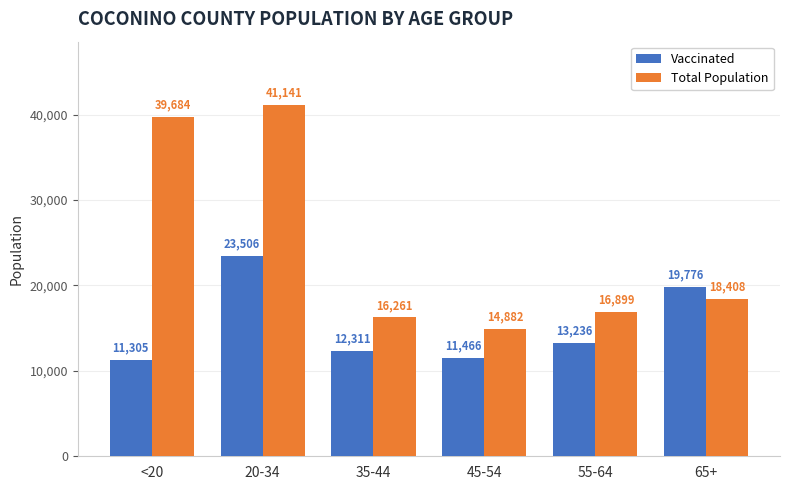

At which category is the sum across all series the highest?

20-34